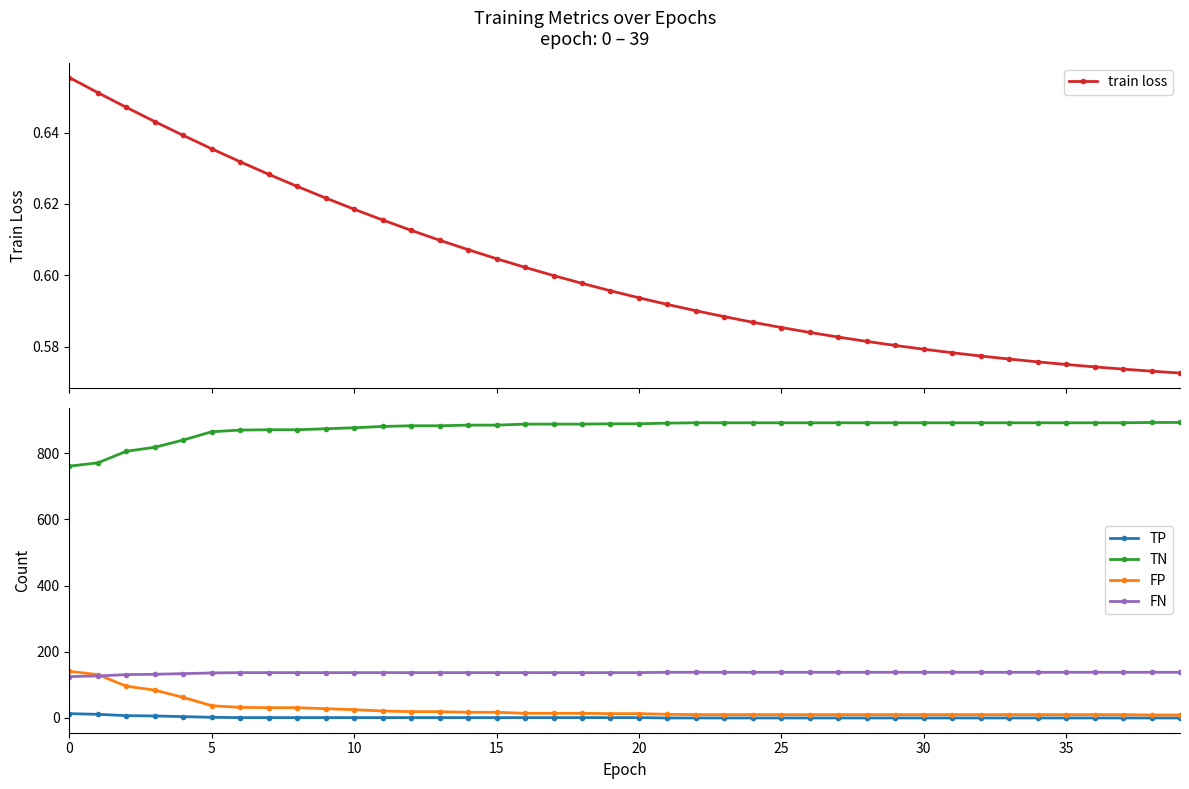

True or false: TN and FP intersect in this chart.

False